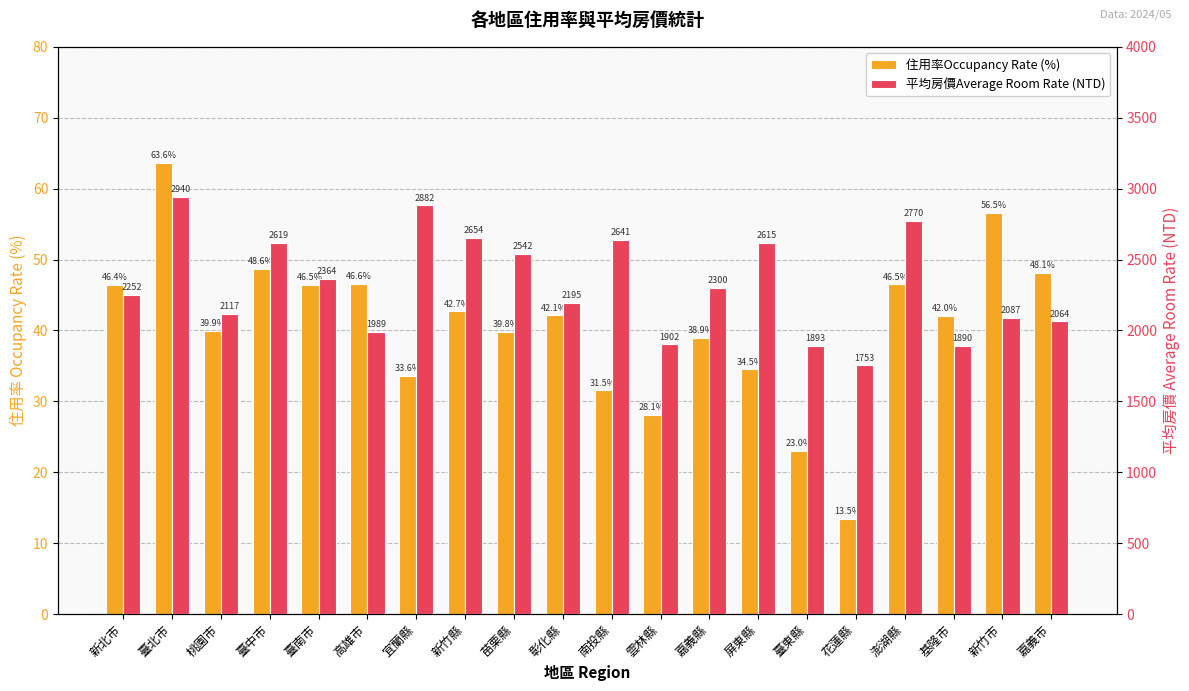

What is the difference between the maximum and second lowest values in the 平均房價Average Room Rate (NTD) series?

1050.0